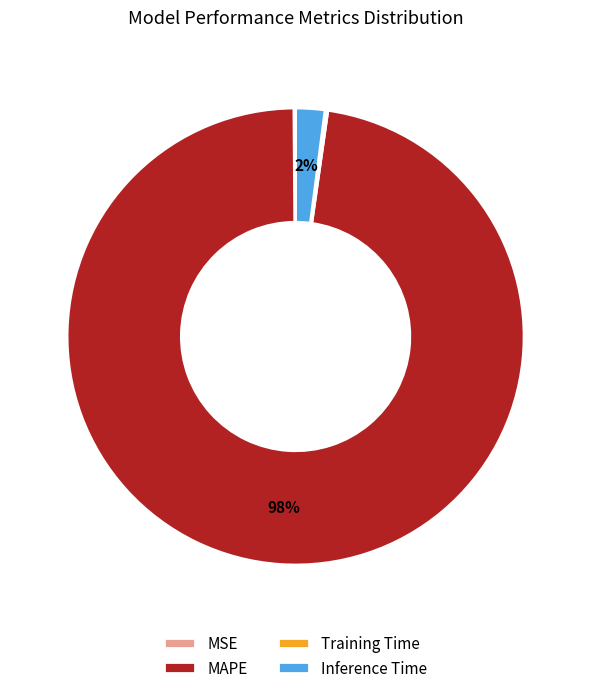

Between Inference Time and MAPE, which is larger?

MAPE